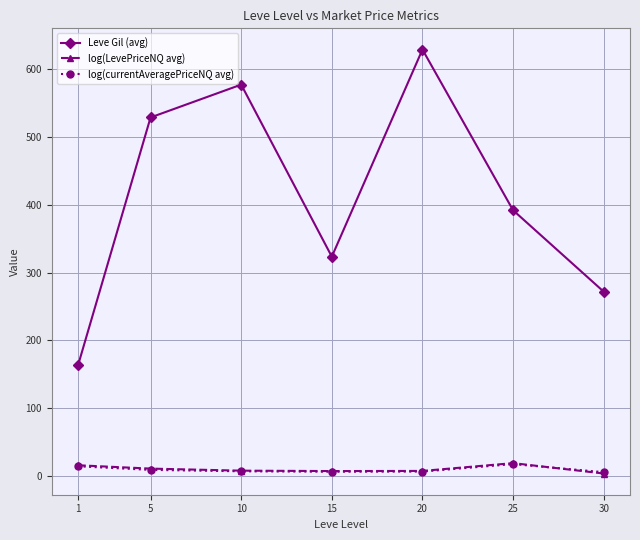

What is the highest value of the Leve Gil (avg) series?

628.3